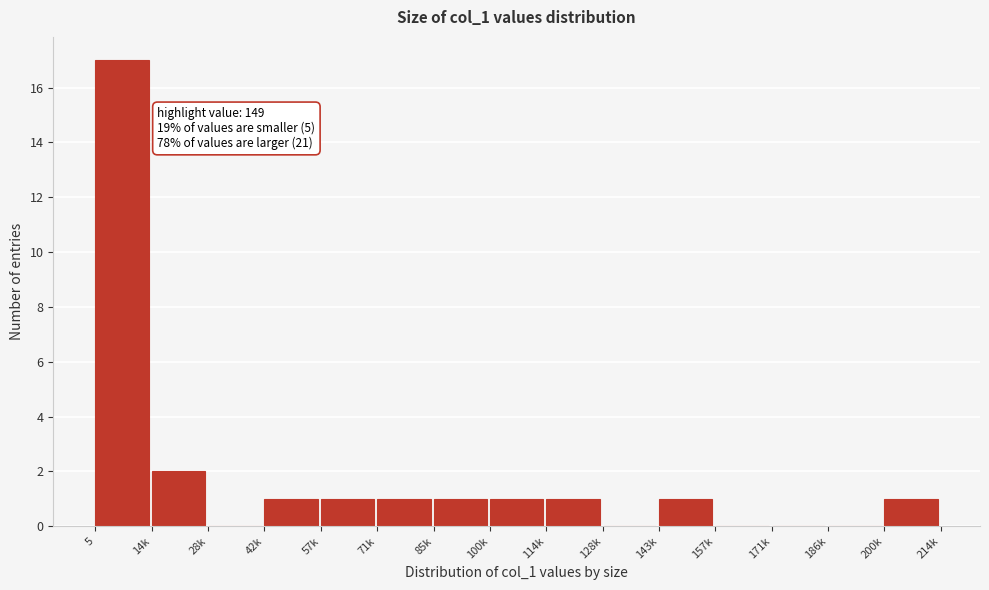

Reading right to left, transcribe all the data shown in this chart.

200k=1	186k=0	171k=0	157k=0	143k=1	128k=0	114k=1	100k=1	85k=1	71k=1	57k=1	42k=1	28k=0	14k=2	5=17